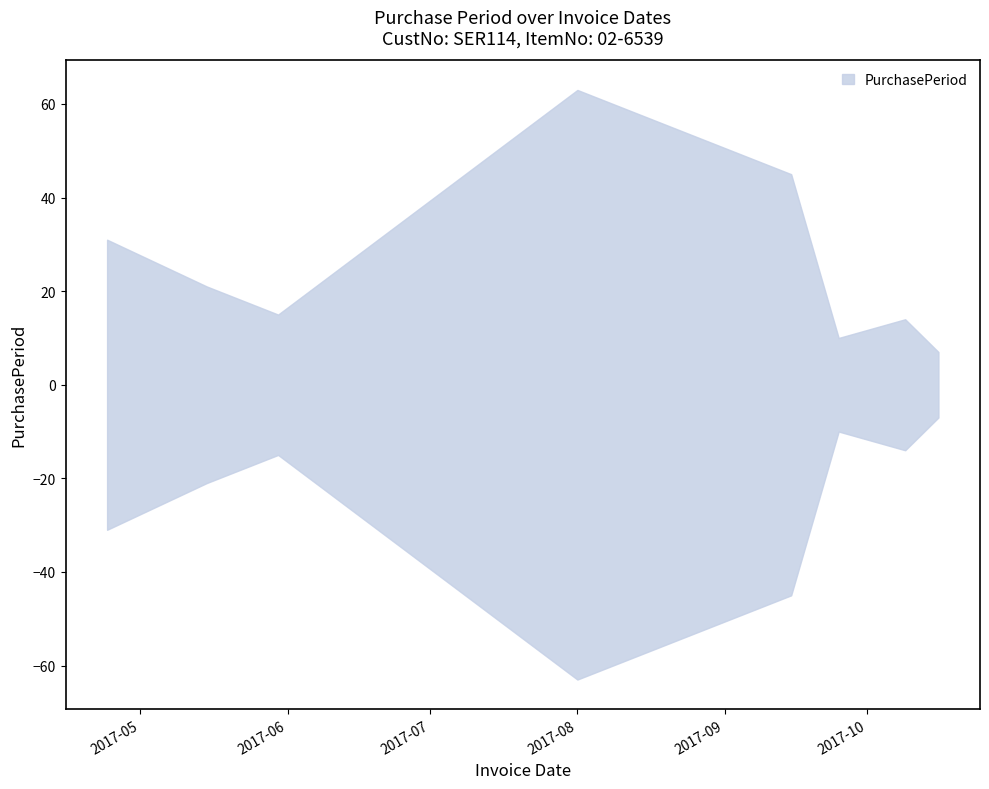

Rank the categories by value from highest to lowest.

2017-08-01, 2017-09-15, 2017-04-24, 2017-05-15, 2017-05-30, 2017-10-09, 2017-09-25, 2017-10-16